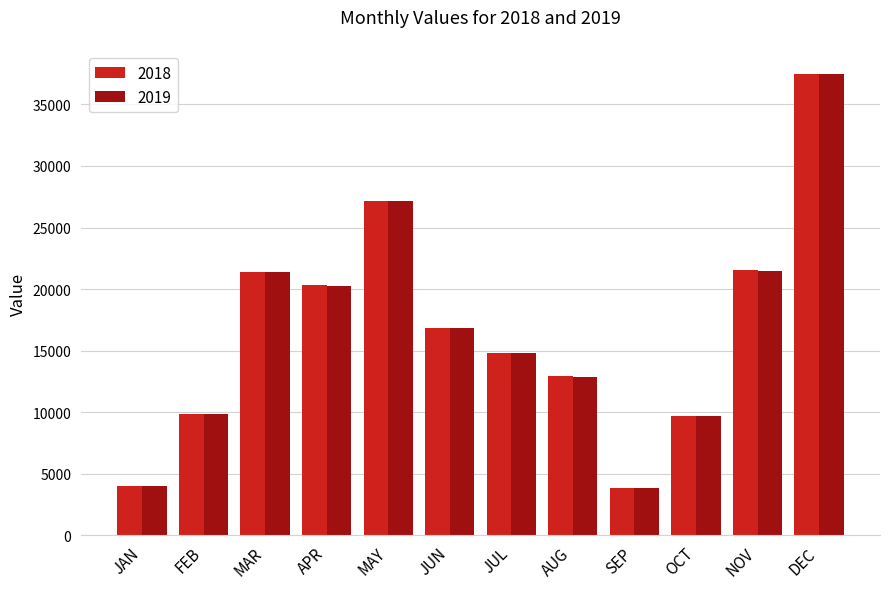

What are all the series names shown in the legend?

2018, 2019